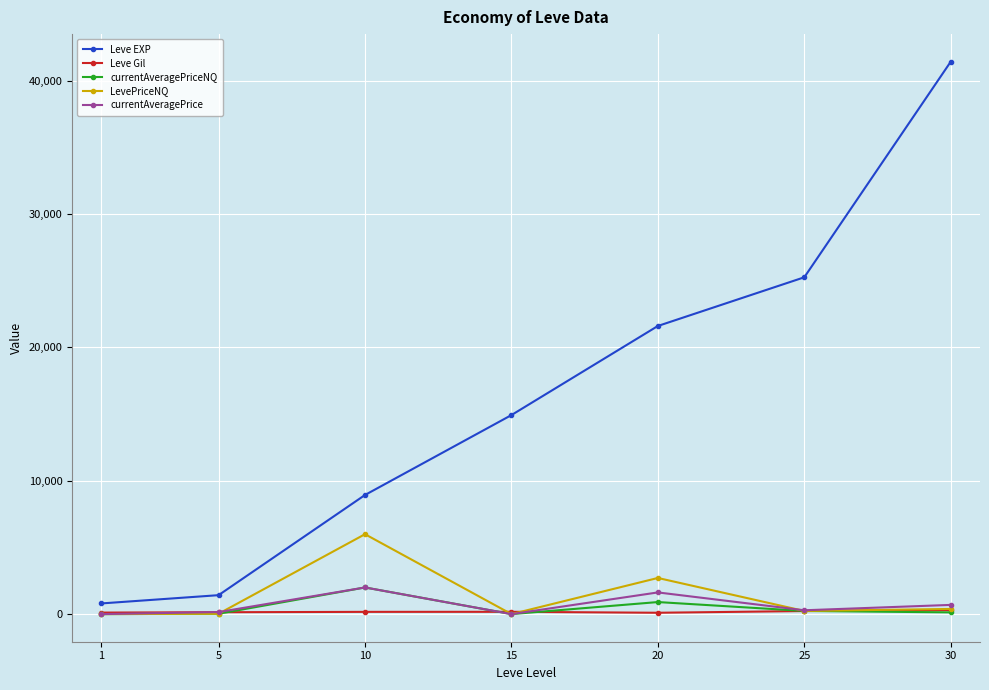

What is the highest value of the LevePriceNQ series?

5990.4